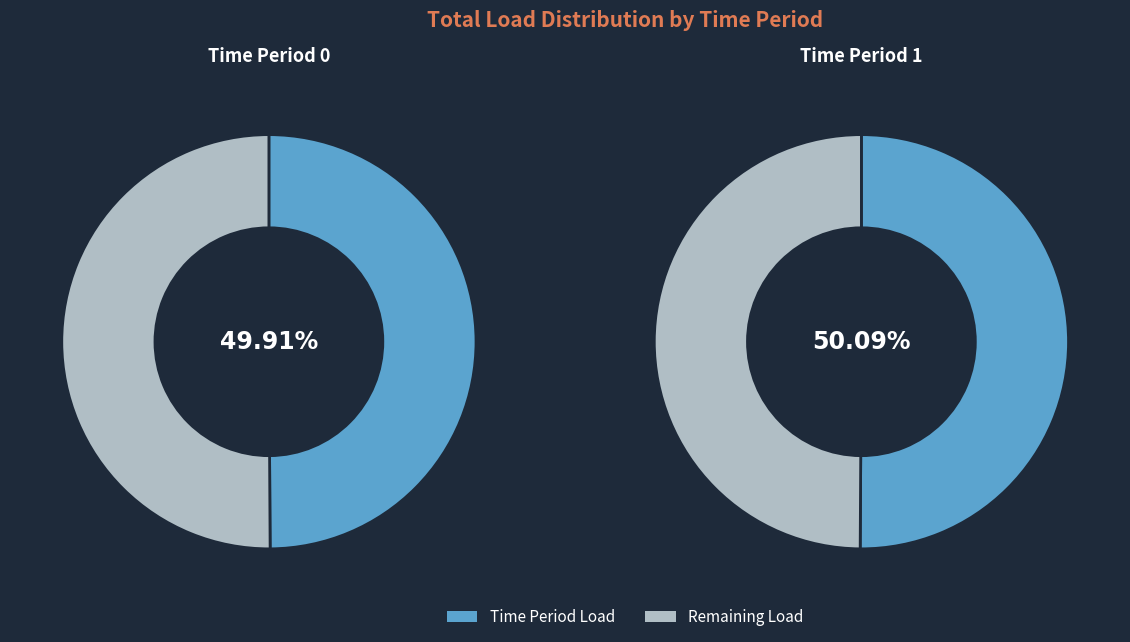

What percentage is the 1 slice, to the nearest percent?

50%